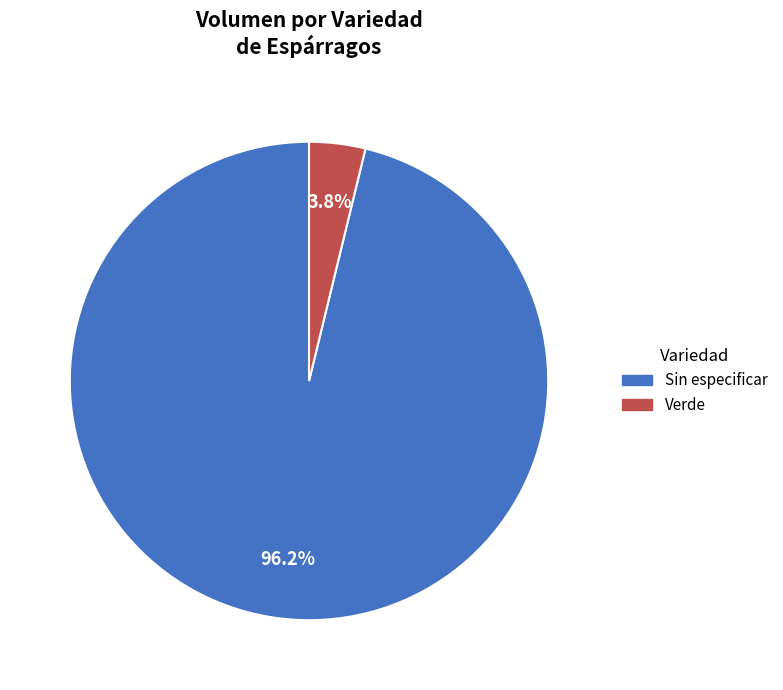

What percentage is the Verde slice, to the nearest percent?

4%